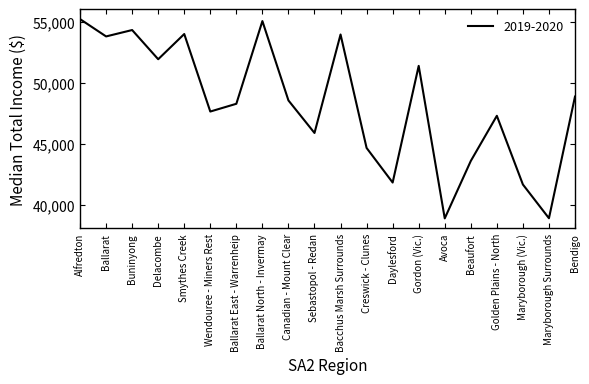

What is the difference between the second highest and second lowest values?

16162